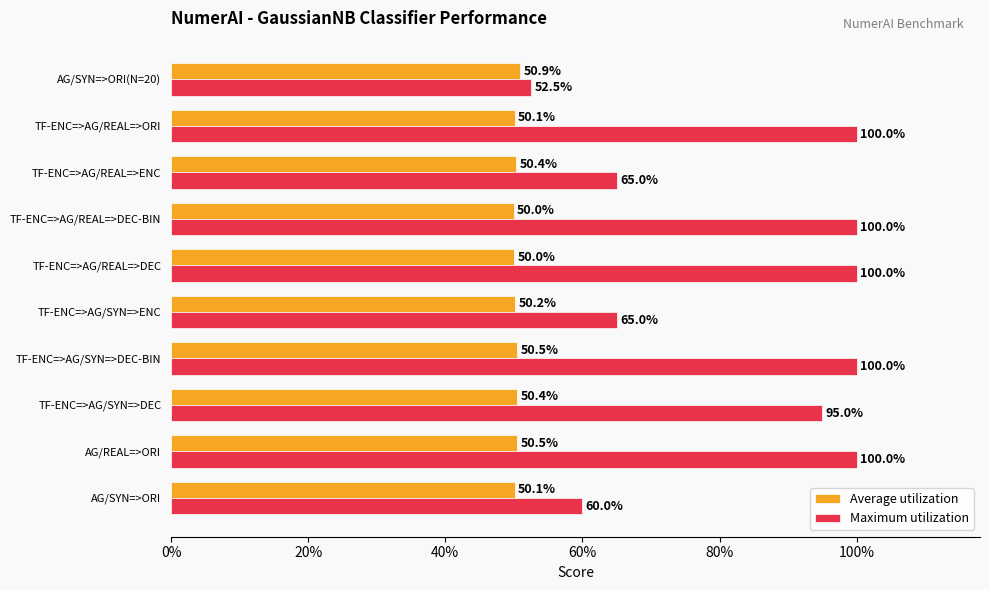

What position from the right is TF-ENC=>AG/REAL=>ORI?

2